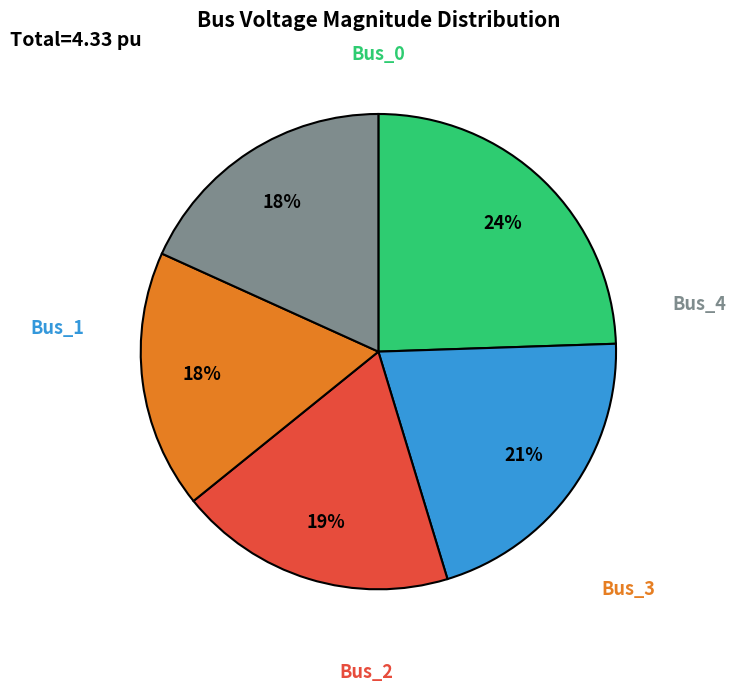

To the nearest percent, what is the average slice percentage?

20%